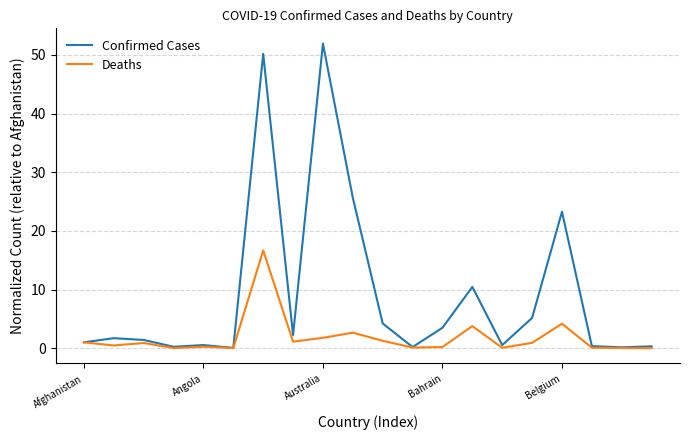

Rank the series by their average value, from highest to lowest.

Confirmed Cases, Deaths